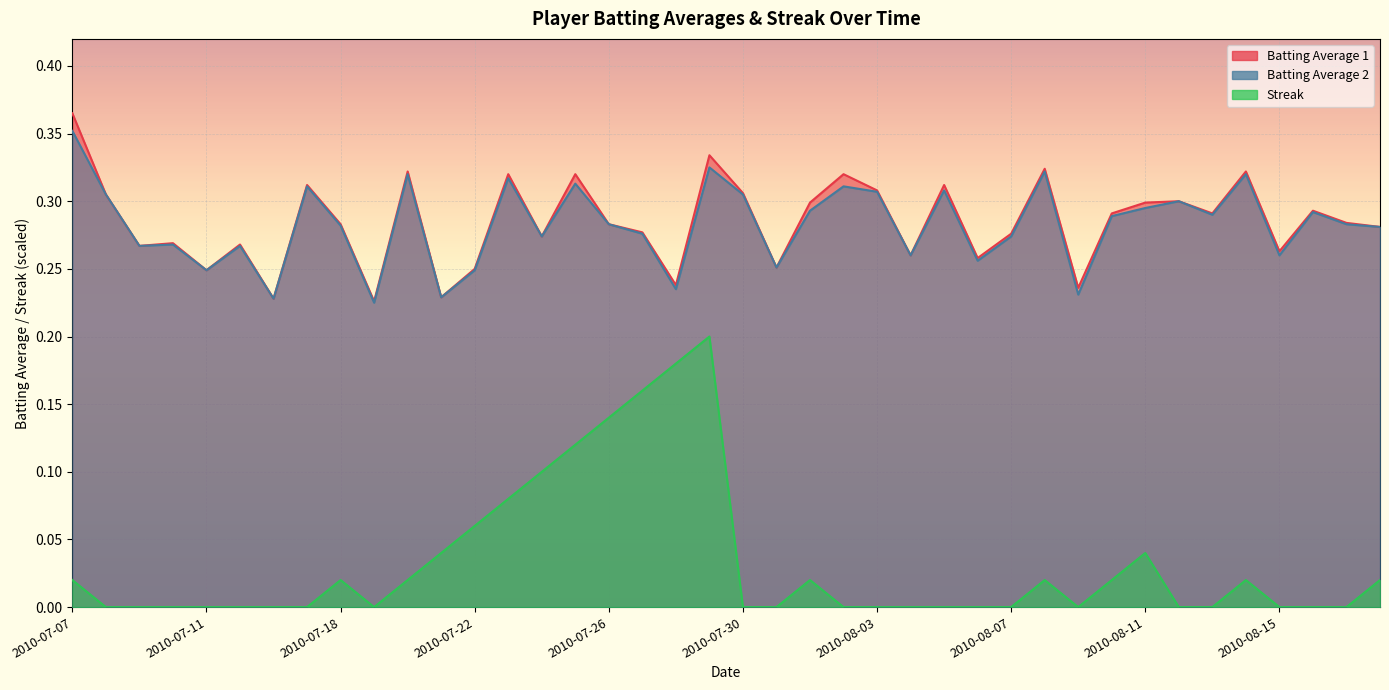

What are all the series names shown in the legend?

Batting Average 1, Batting Average 2, Streak